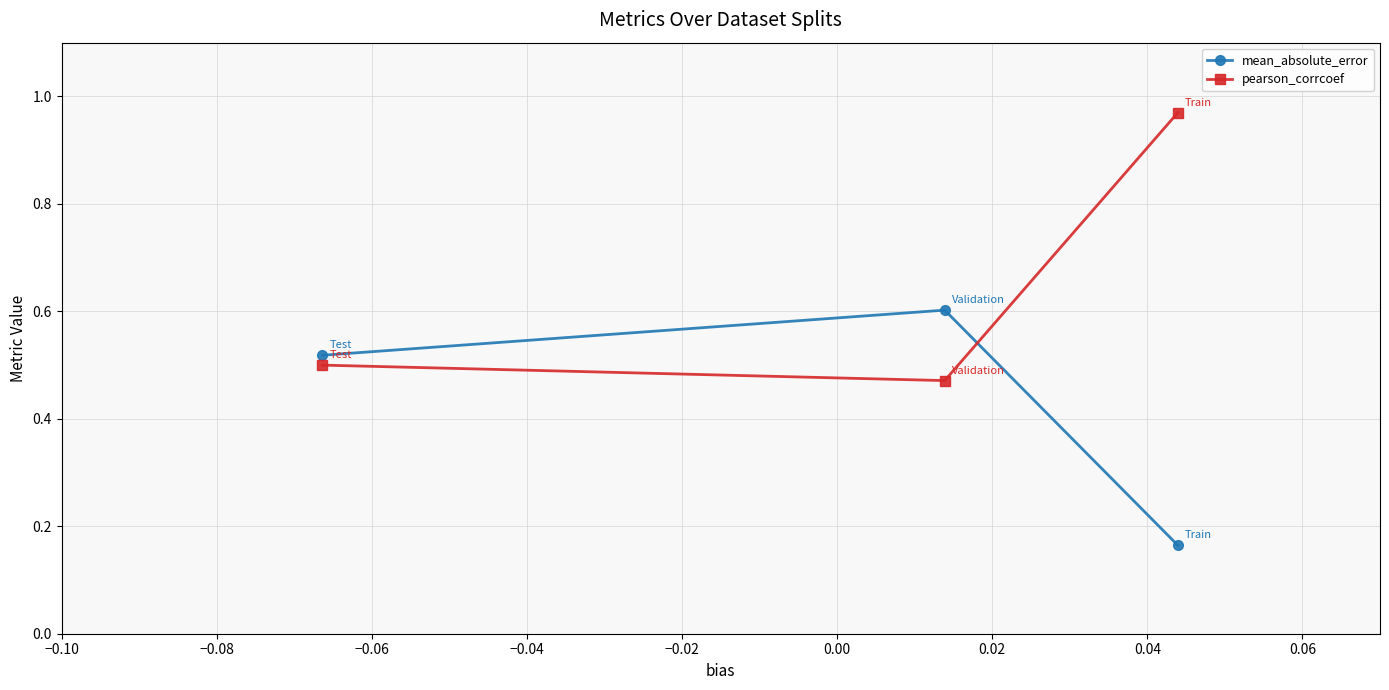

List the series in order of their overall mean, highest first.

pearson_corrcoef, mean_absolute_error